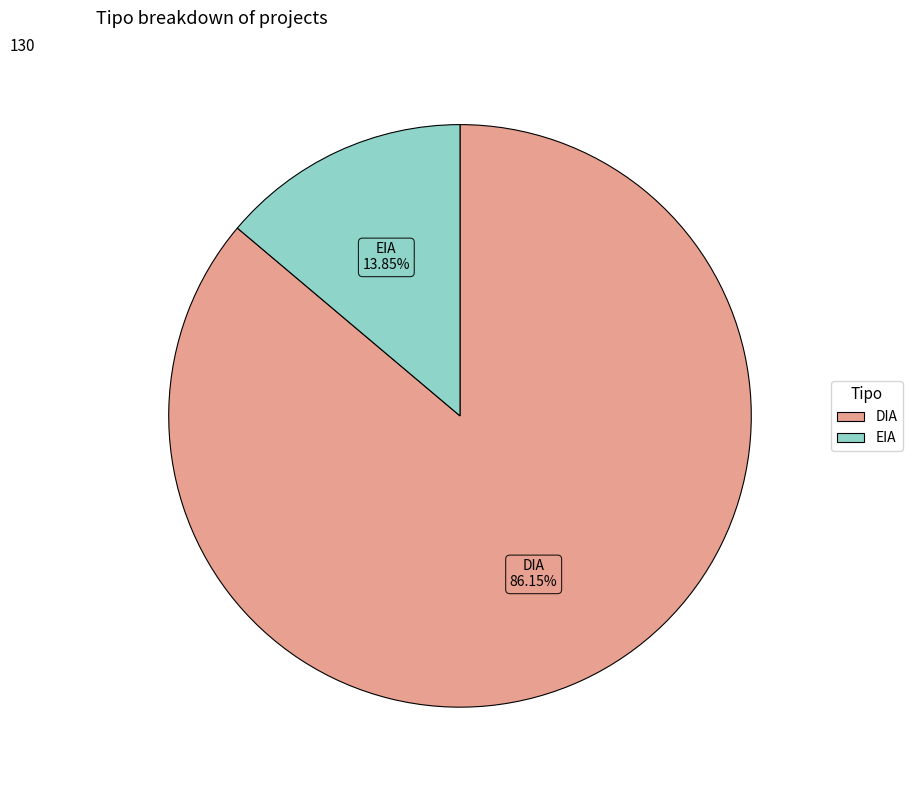

To the nearest percent, what percentage of the pie is EIA?

14%